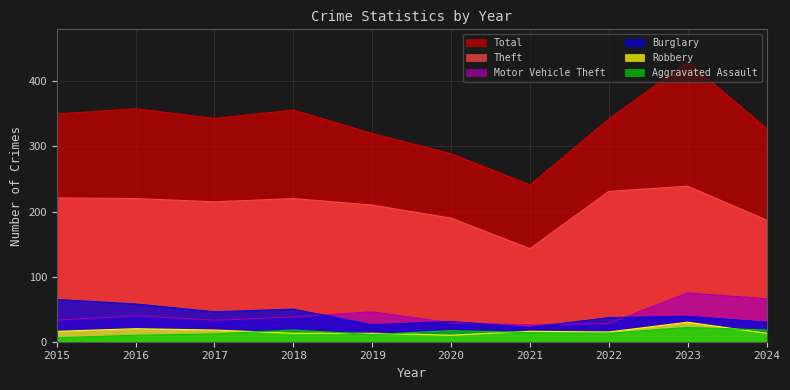

What is the total value across all series at 2024?

642